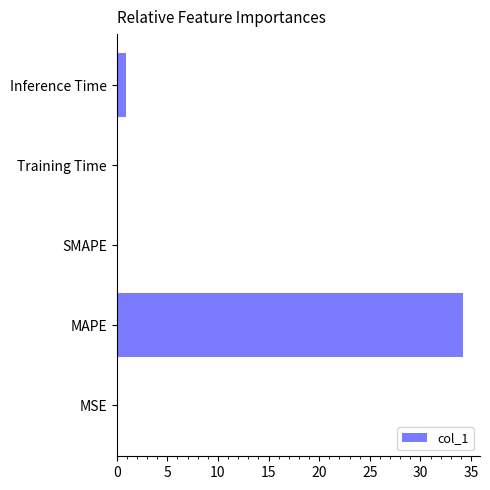

Is it true that the value at SMAPE is 20.7?

False